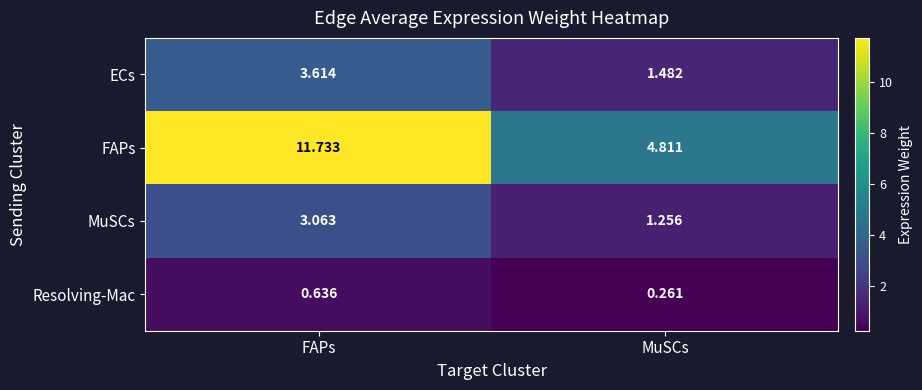

At which category does the chart reach its minimum across all series?

MuSCs